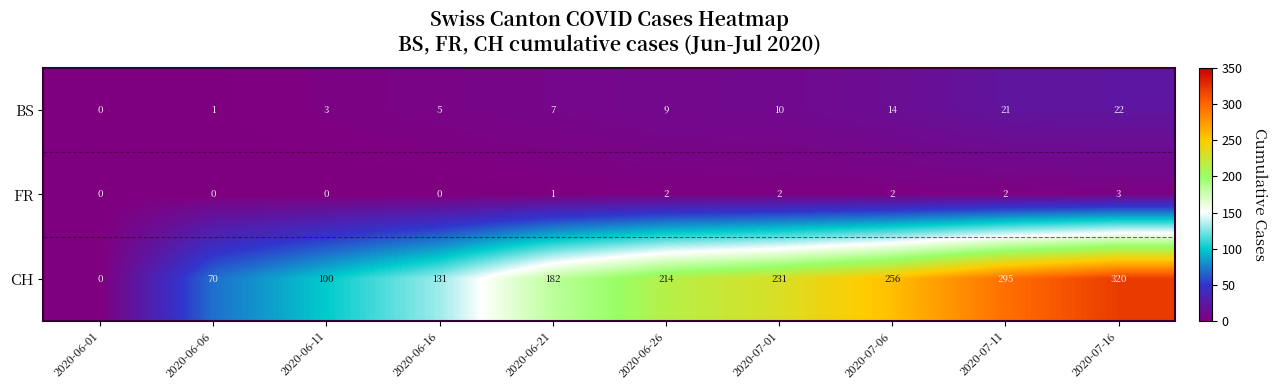

Count the number of categories in the chart.

10